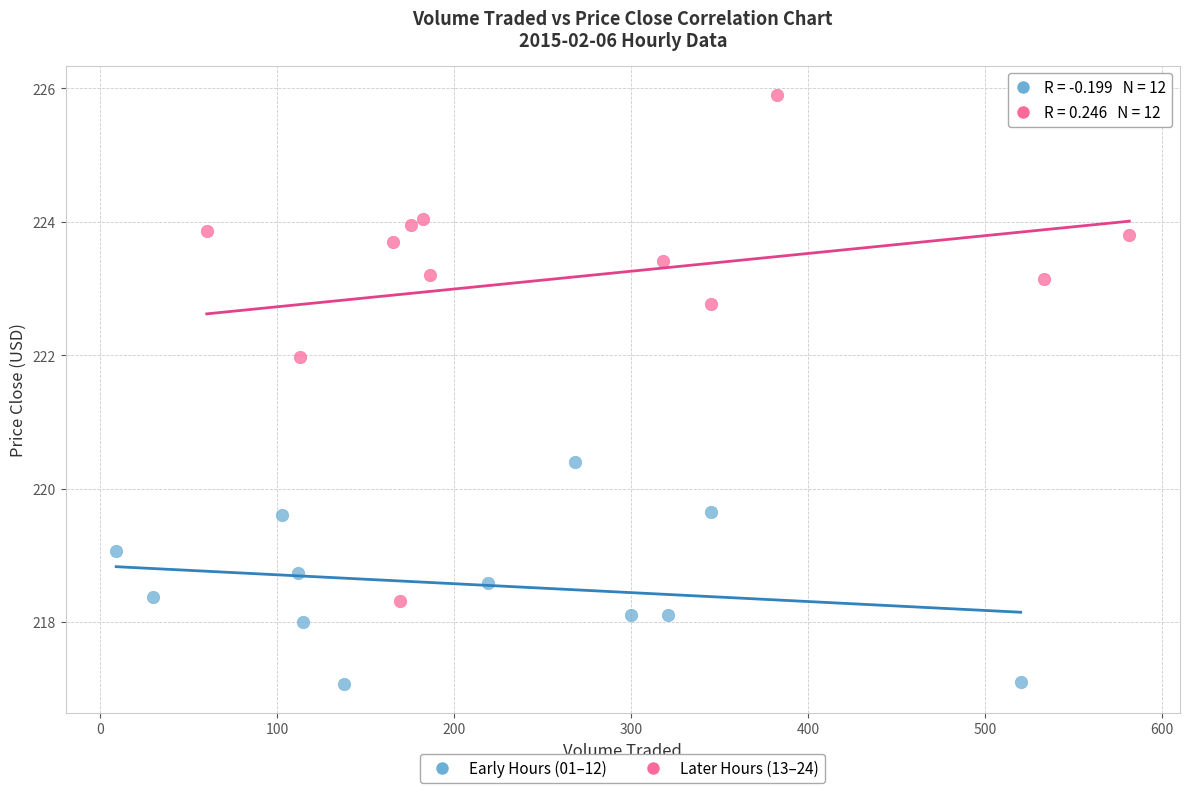

Which series contains the lowest Y value?

Early Hours (01–12)